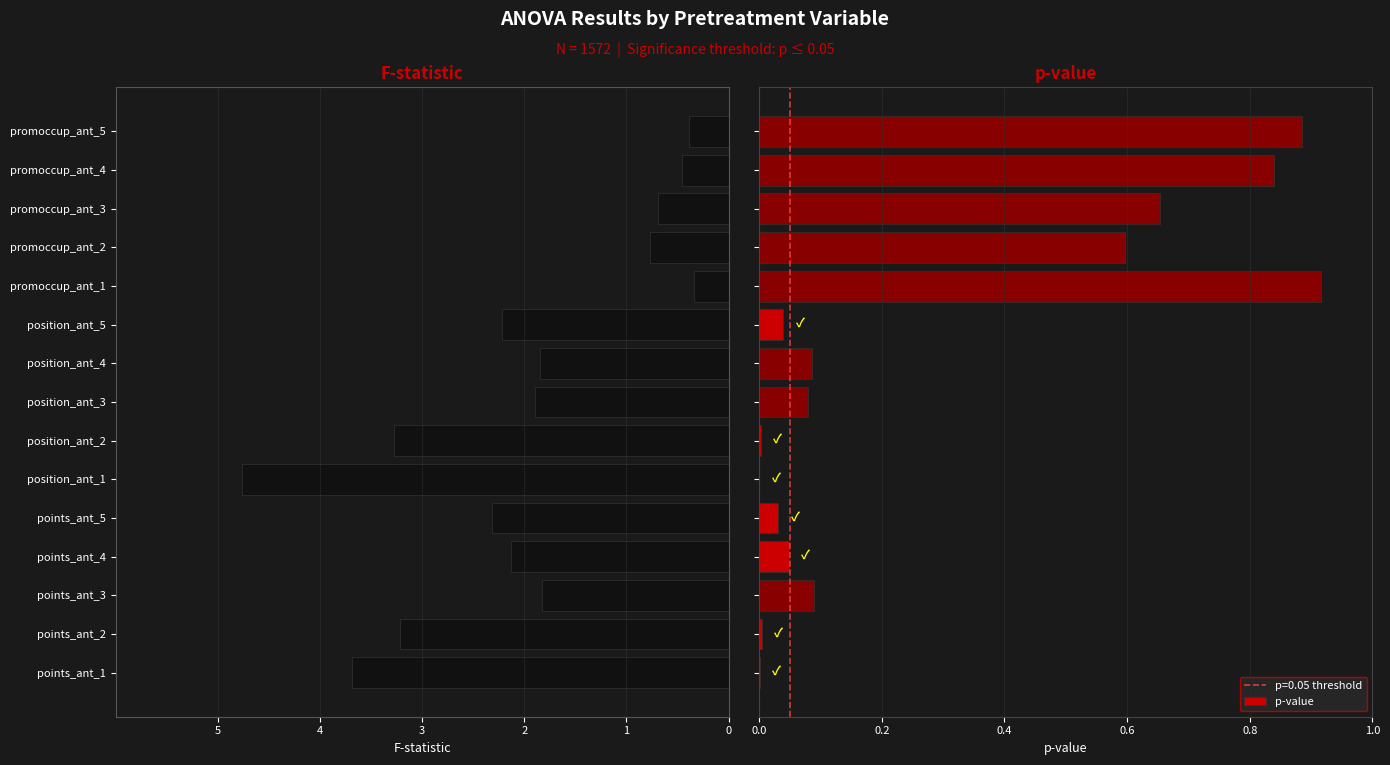

What is the average value of the p-value series?

0.3